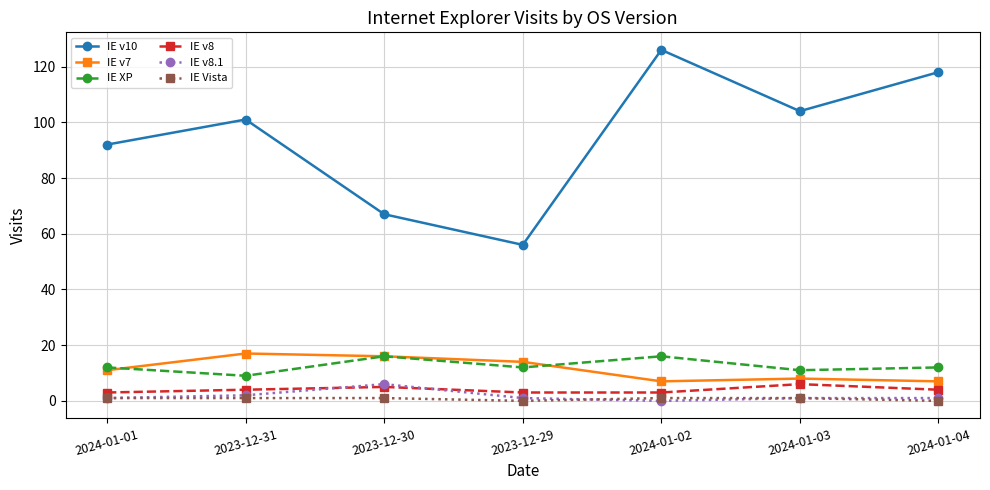

What is the sum of the IE Vista values at 2024-01-03 and 2024-01-01?

2